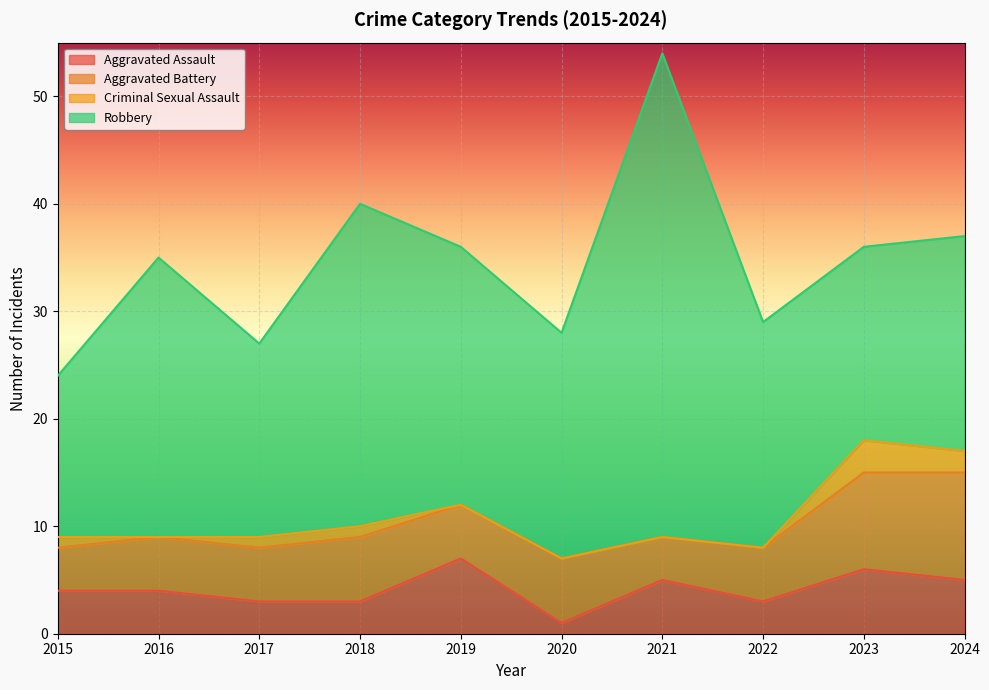

Where does the Aggravated Assault series first go above 4?

2019